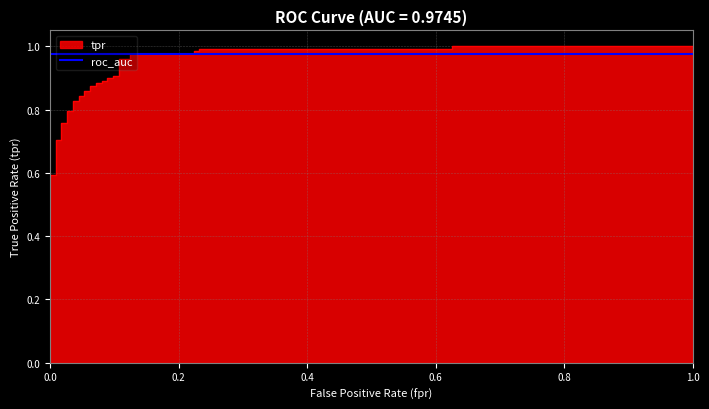

True or false: there are more than 2 points higher than both neighbors.

False